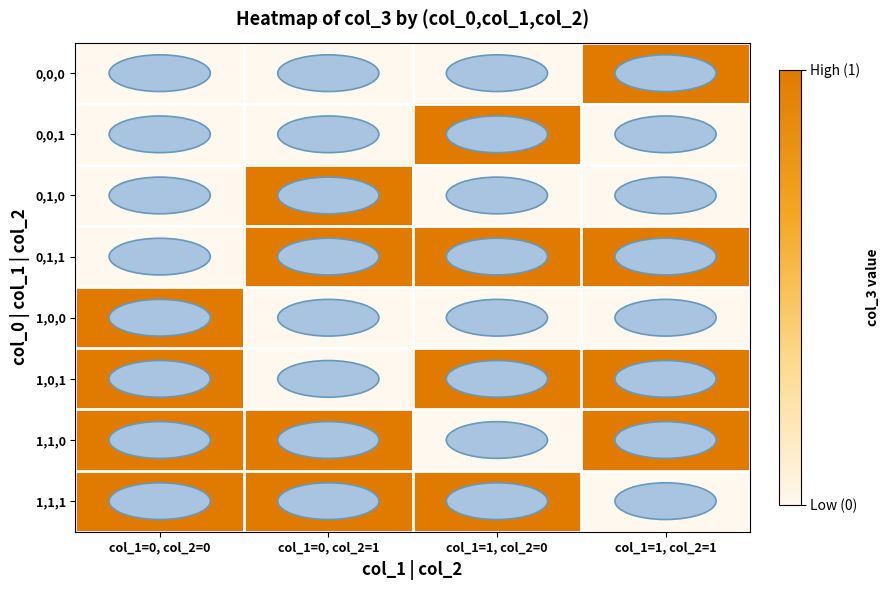

Reading left to right, transcribe all the data shown in this chart.

0,0,0: col_1=0, col_2=0=0	col_1=0, col_2=1=0	col_1=1, col_2=0=0	col_1=1, col_2=1=1
0,0,1: col_1=0, col_2=0=0	col_1=0, col_2=1=0	col_1=1, col_2=0=1	col_1=1, col_2=1=0
0,1,0: col_1=0, col_2=0=0	col_1=0, col_2=1=1	col_1=1, col_2=0=0	col_1=1, col_2=1=0
0,1,1: col_1=0, col_2=0=0	col_1=0, col_2=1=1	col_1=1, col_2=0=1	col_1=1, col_2=1=1
1,0,0: col_1=0, col_2=0=1	col_1=0, col_2=1=0	col_1=1, col_2=0=0	col_1=1, col_2=1=0
1,0,1: col_1=0, col_2=0=1	col_1=0, col_2=1=0	col_1=1, col_2=0=1	col_1=1, col_2=1=1
1,1,0: col_1=0, col_2=0=1	col_1=0, col_2=1=1	col_1=1, col_2=0=0	col_1=1, col_2=1=1
1,1,1: col_1=0, col_2=0=1	col_1=0, col_2=1=1	col_1=1, col_2=0=1	col_1=1, col_2=1=0